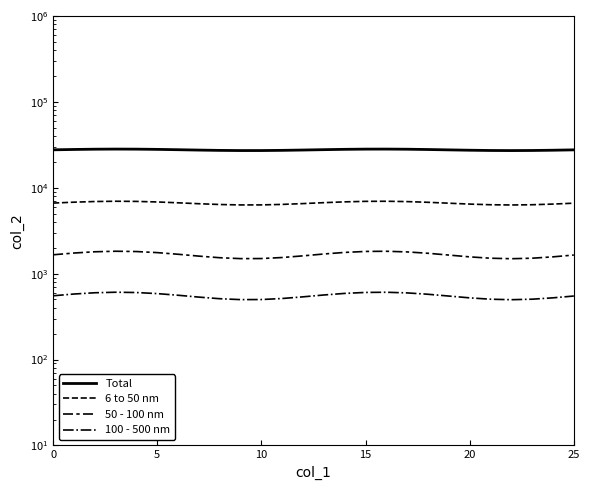

True or false: 6 to 50 nm has a value of 6303.6 at 9.

True